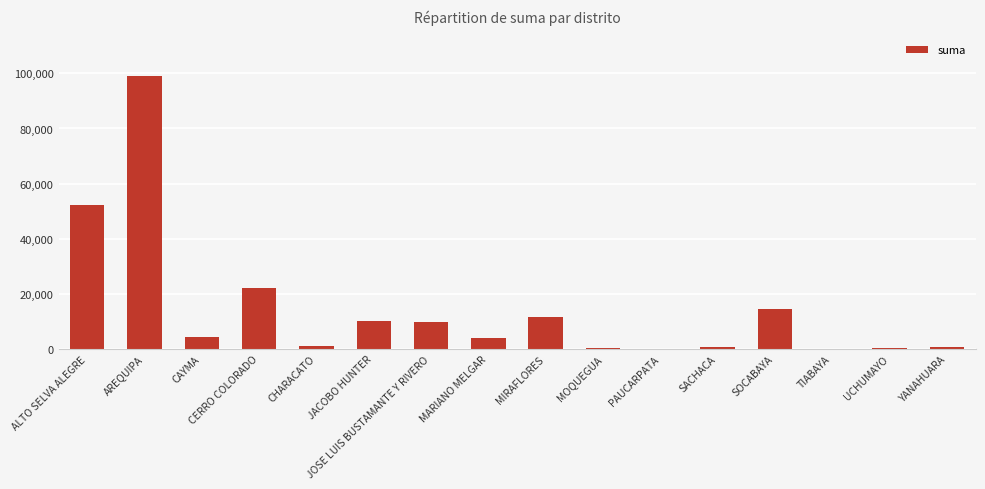

What is the sum of the values at JACOBO HUNTER and SOCABAYA?

24682.5